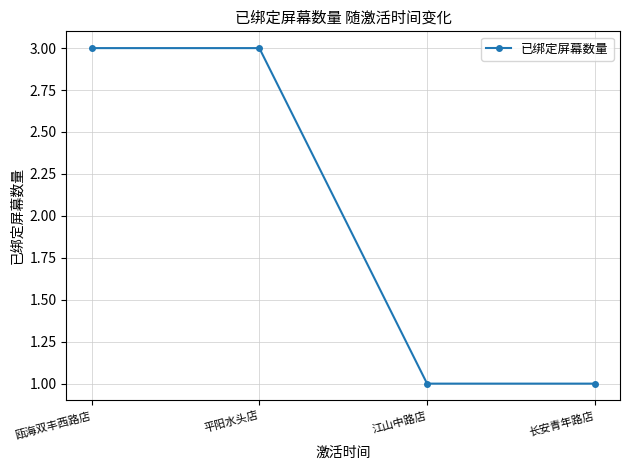

Does the chart have visible grid lines?

Yes